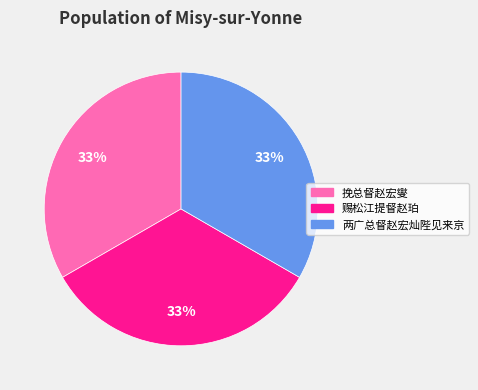

To the nearest percent, what is the average slice percentage?

33%